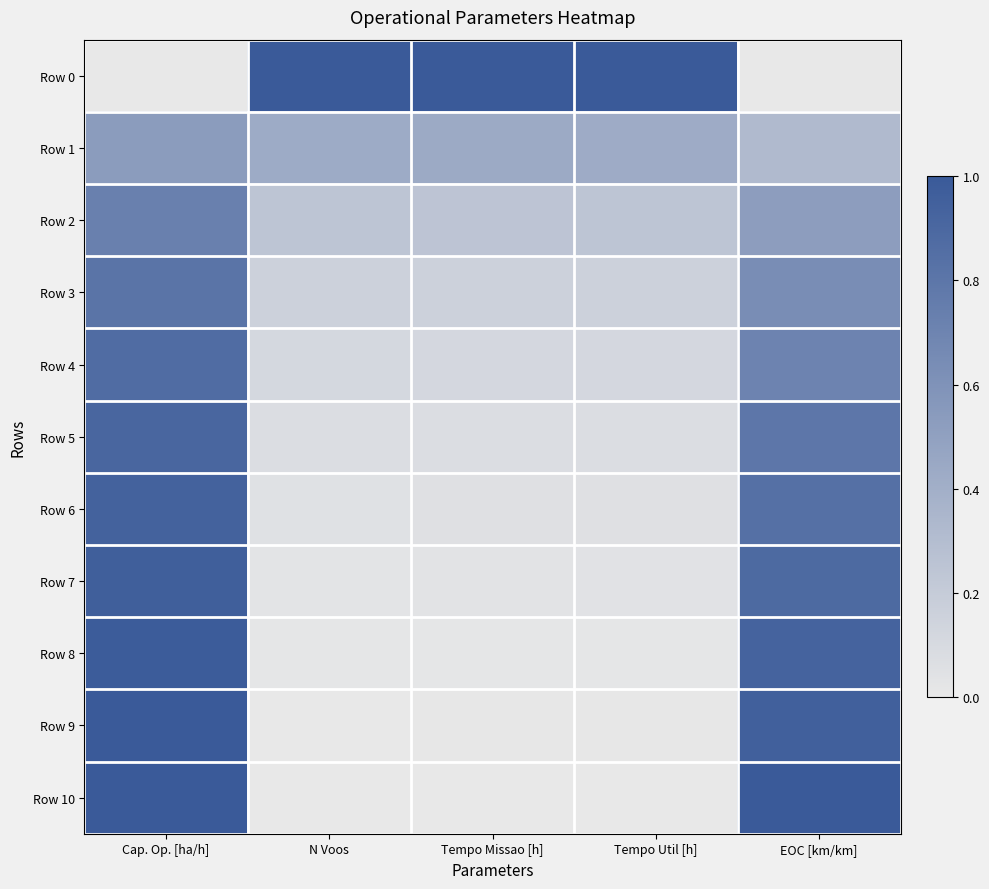

Reading right to left, list all the values displayed in this chart.

Row 0: EOC [km/km]=0.0	Tempo Util [h]=1.0	Tempo Missao [h]=1.0	N Voos=1.0	Cap. Op. [ha/h]=0.0
Row 1: EOC [km/km]=0.3	Tempo Util [h]=0.4	Tempo Missao [h]=0.4	N Voos=0.4	Cap. Op. [ha/h]=0.5
Row 2: EOC [km/km]=0.5	Tempo Util [h]=0.2	Tempo Missao [h]=0.2	N Voos=0.2	Cap. Op. [ha/h]=0.7
Row 3: EOC [km/km]=0.6	Tempo Util [h]=0.2	Tempo Missao [h]=0.2	N Voos=0.2	Cap. Op. [ha/h]=0.8
Row 4: EOC [km/km]=0.7	Tempo Util [h]=0.1	Tempo Missao [h]=0.1	N Voos=0.1	Cap. Op. [ha/h]=0.9
Row 5: EOC [km/km]=0.8	Tempo Util [h]=0.1	Tempo Missao [h]=0.1	N Voos=0.1	Cap. Op. [ha/h]=0.9
Row 6: EOC [km/km]=0.8	Tempo Util [h]=0.1	Tempo Missao [h]=0.1	N Voos=0.0	Cap. Op. [ha/h]=0.9
Row 7: EOC [km/km]=0.9	Tempo Util [h]=0.0	Tempo Missao [h]=0.0	N Voos=0.0	Cap. Op. [ha/h]=1.0
Row 8: EOC [km/km]=0.9	Tempo Util [h]=0.0	Tempo Missao [h]=0.0	N Voos=0.0	Cap. Op. [ha/h]=1.0
Row 9: EOC [km/km]=1.0	Tempo Util [h]=0.0	Tempo Missao [h]=0.0	N Voos=0.0	Cap. Op. [ha/h]=1.0
Row 10: EOC [km/km]=1.0	Tempo Util [h]=0.0	Tempo Missao [h]=0.0	N Voos=0.0	Cap. Op. [ha/h]=1.0